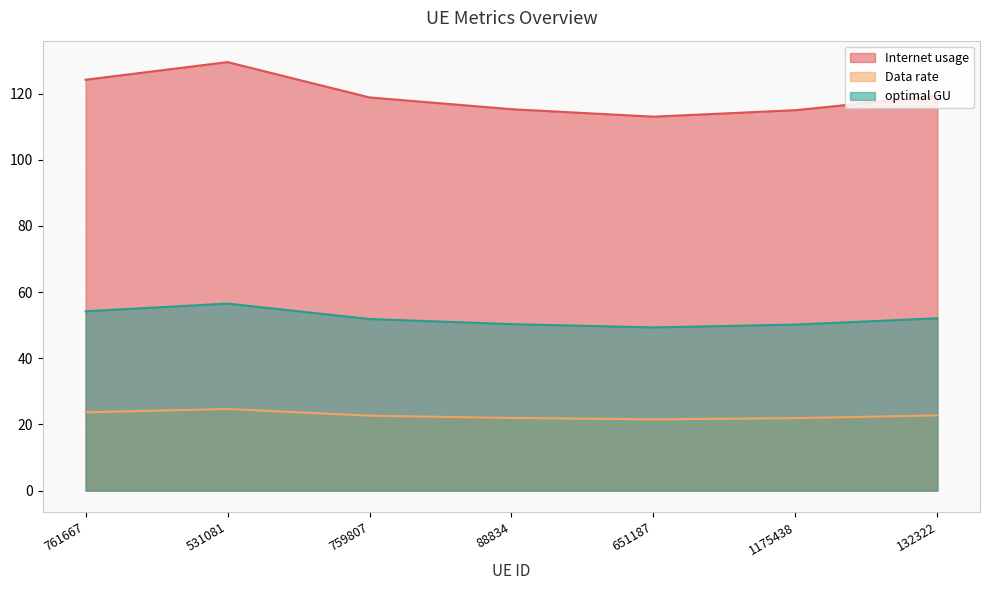

What is the average value of the Internet usage series?

119.3